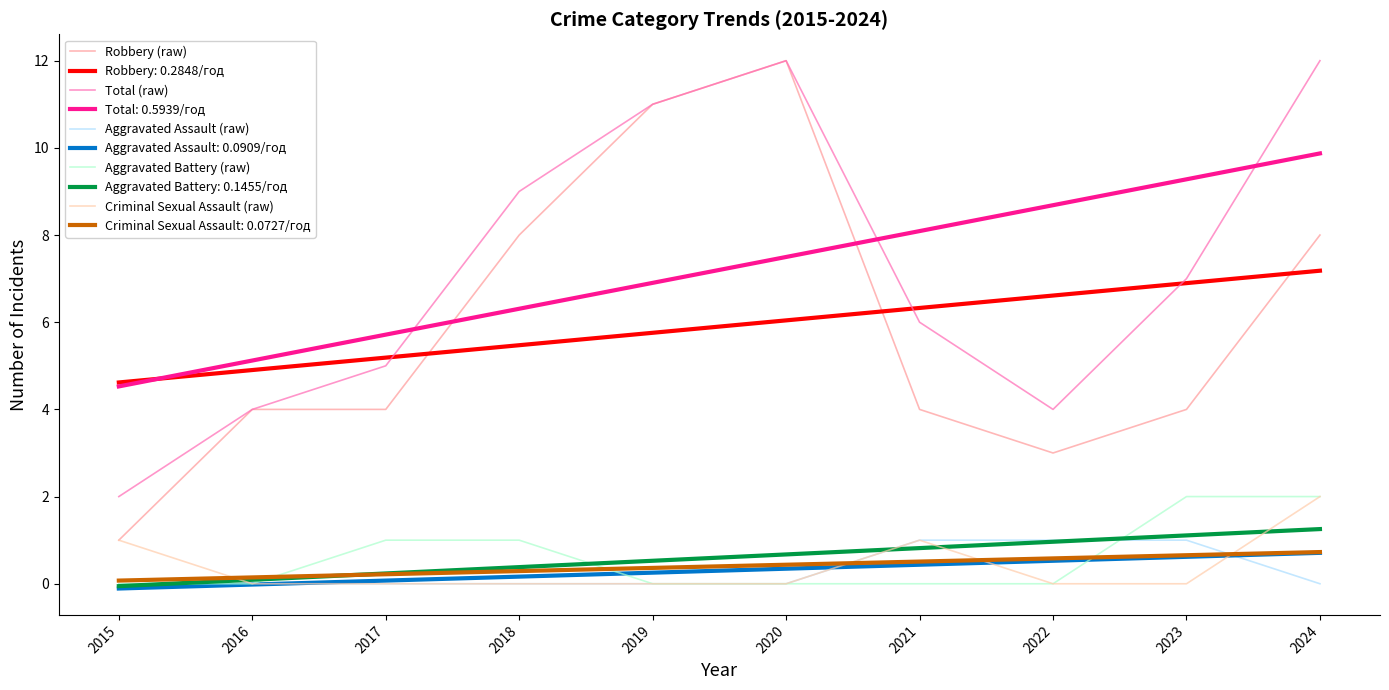

Does the chart have visible grid lines?

No